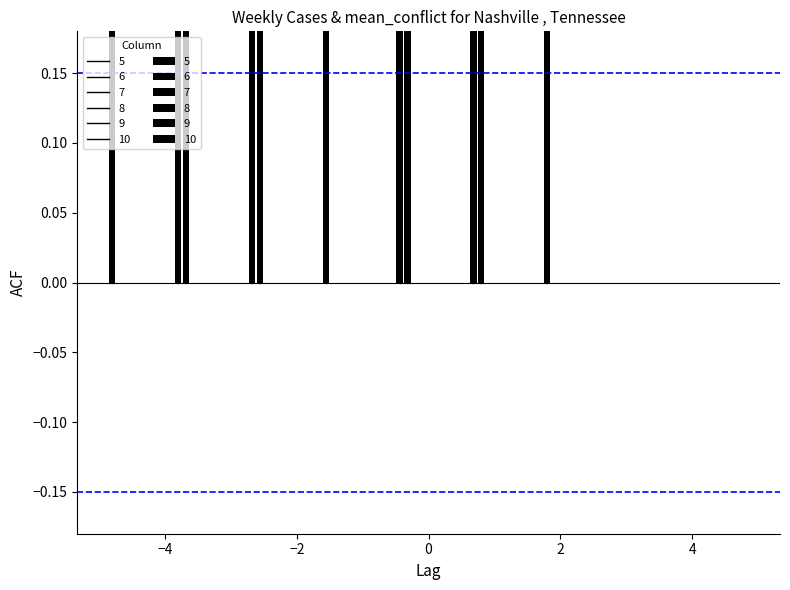

What is the difference between the maximum and minimum values in the 9 series?

1